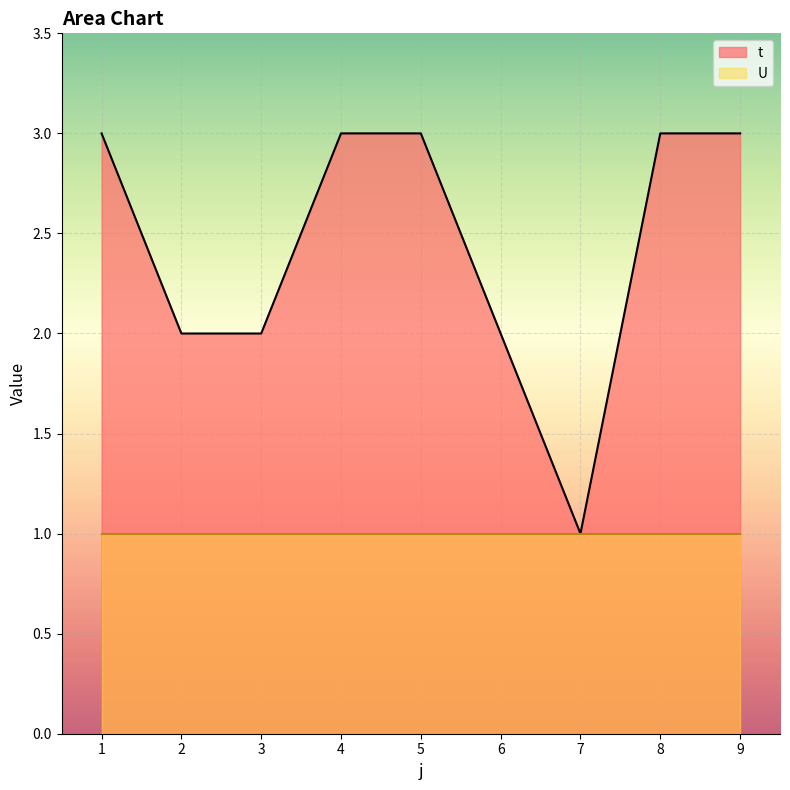

What is the difference between the second highest and second lowest values?

1